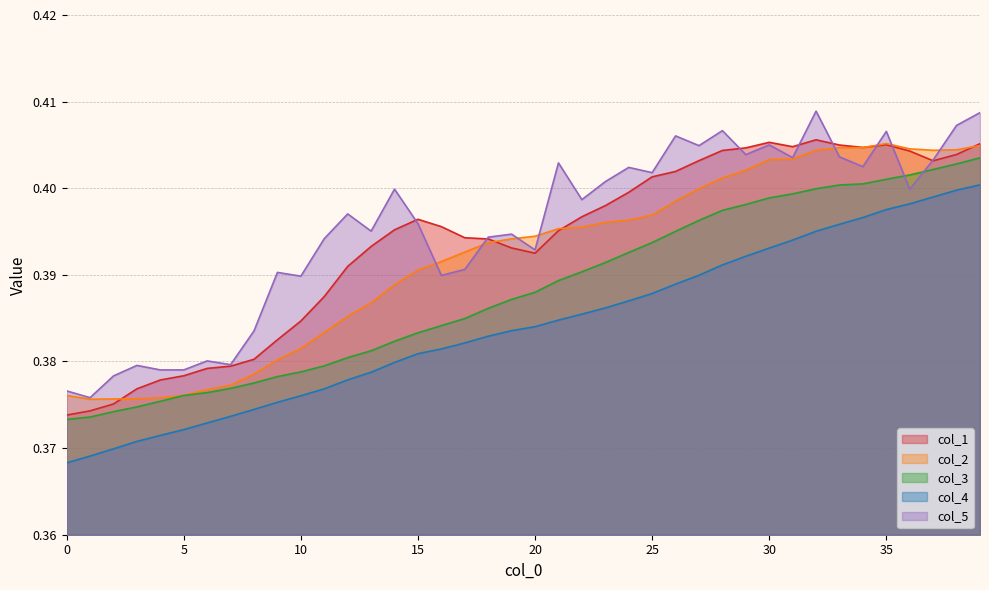

Rank the categories by col_5 value from highest to lowest.

32, 39, 38, 28, 35, 26, 30, 27, 29, 33, 31, 37, 21, 34, 24, 25, 23, 14, 36, 22, 12, 15, 13, 19, 18, 11, 20, 17, 9, 16, 10, 8, 6, 7, 3, 4, 5, 2, 0, 1